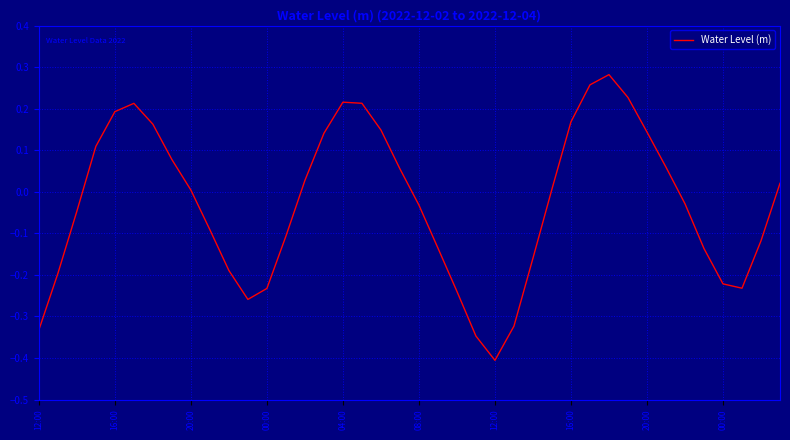

How many lines are shown in the chart?

1